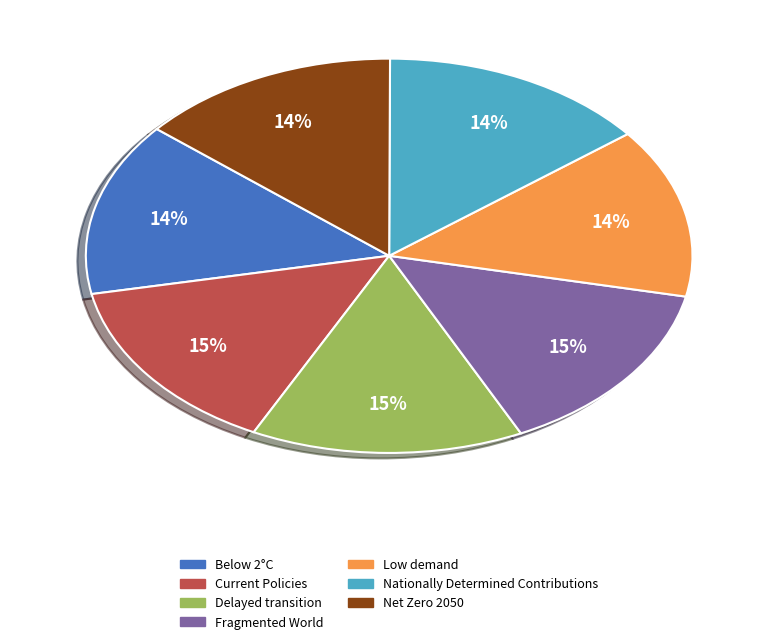

Is it true that Current Policies is 5% of the pie?

False